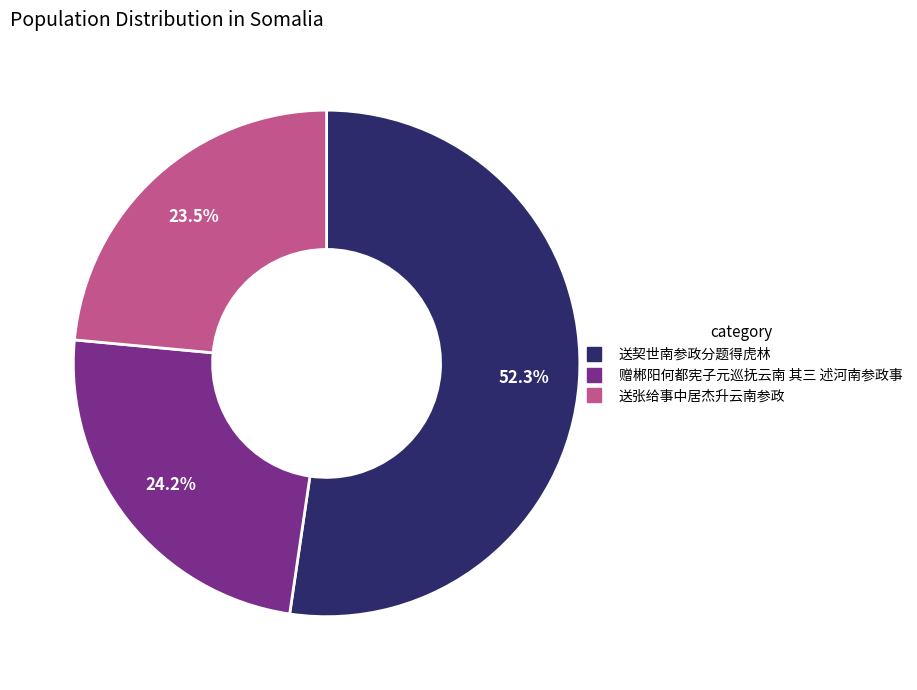

Rank the categories by value from highest to lowest.

送契世南参政分题得虎林, 赠郴阳何都宪子元巡抚云南 其三 述河南参政事, 送张给事中居杰升云南参政